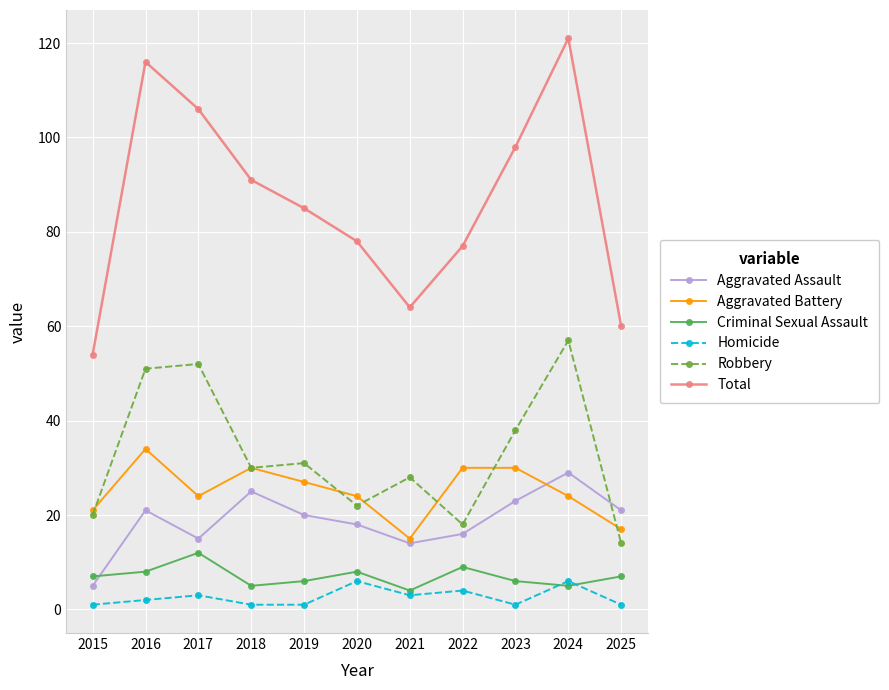

What are all the series names shown in the legend?

Aggravated Assault, Aggravated Battery, Criminal Sexual Assault, Homicide, Robbery, Total